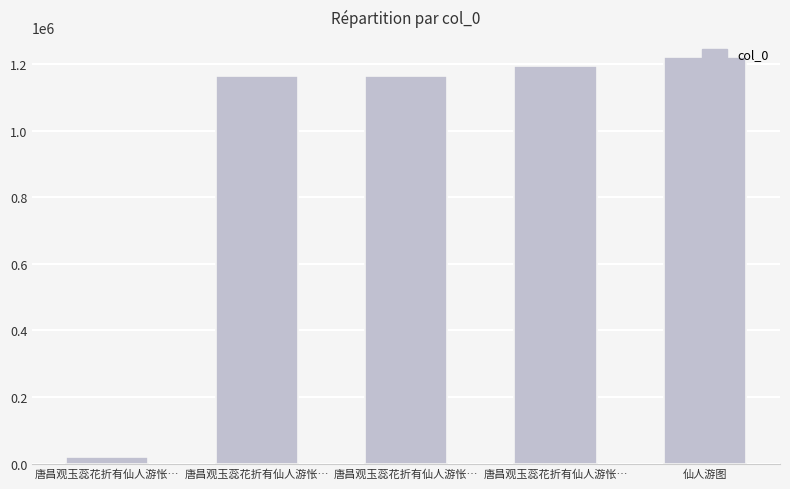

Does the chart contain any negative values?

No